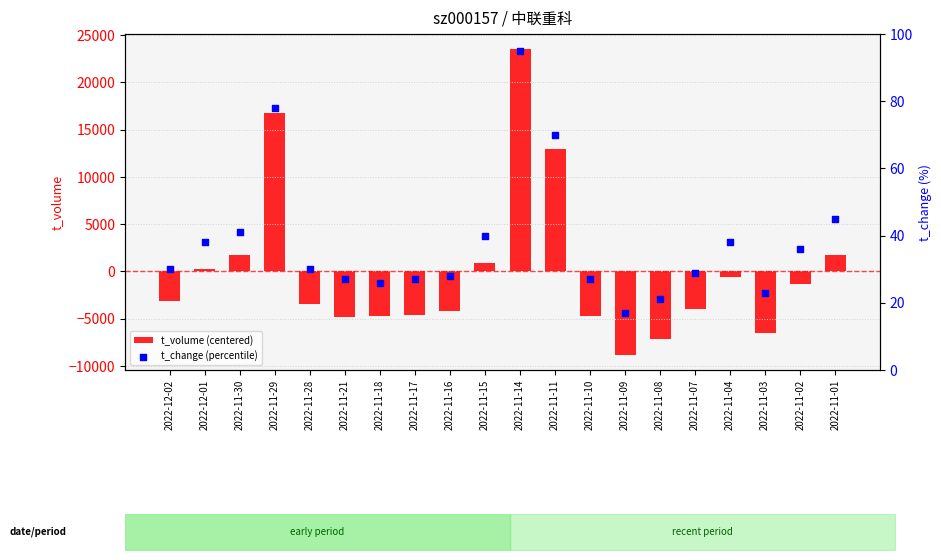

What is the total value across all series at 2022-11-11?

13003.4